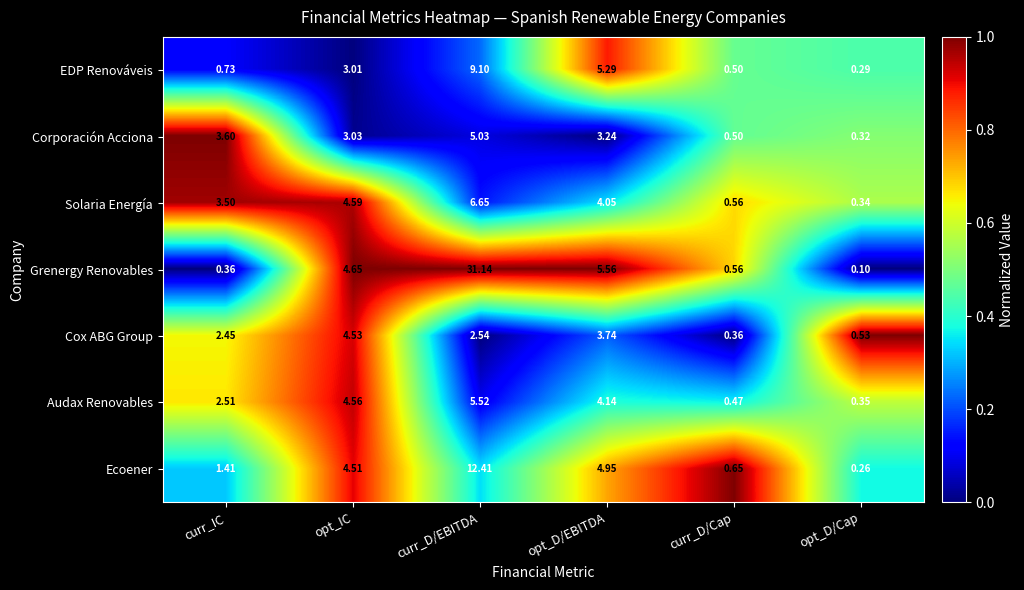

How many values in the Grenergy Renovables series are below 4?

3